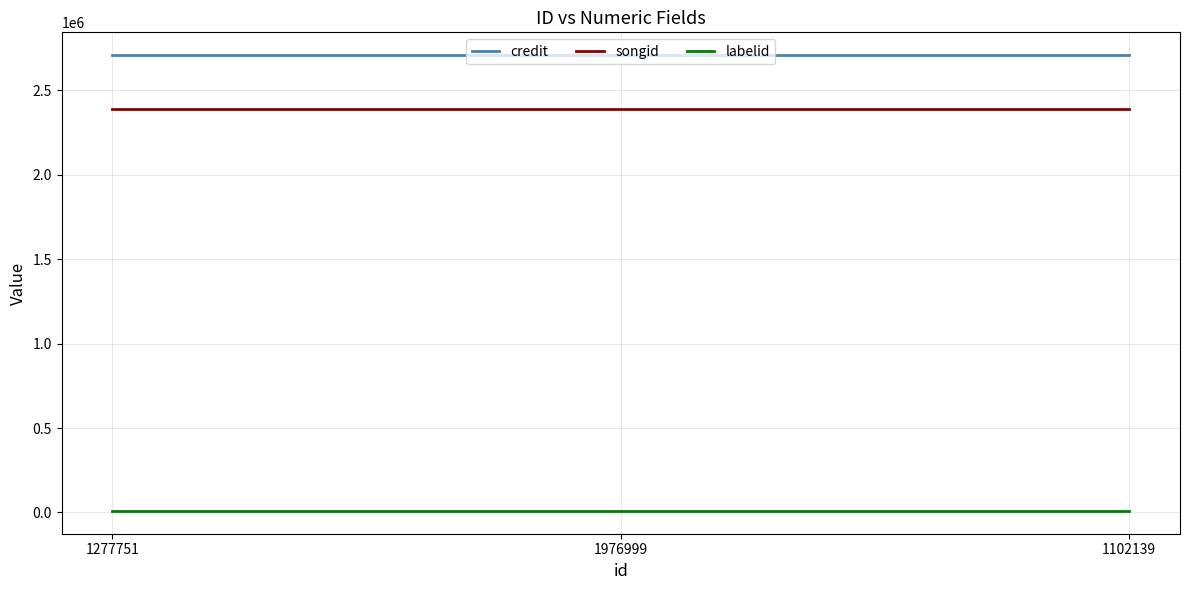

Which series has the largest total across all categories?

credit